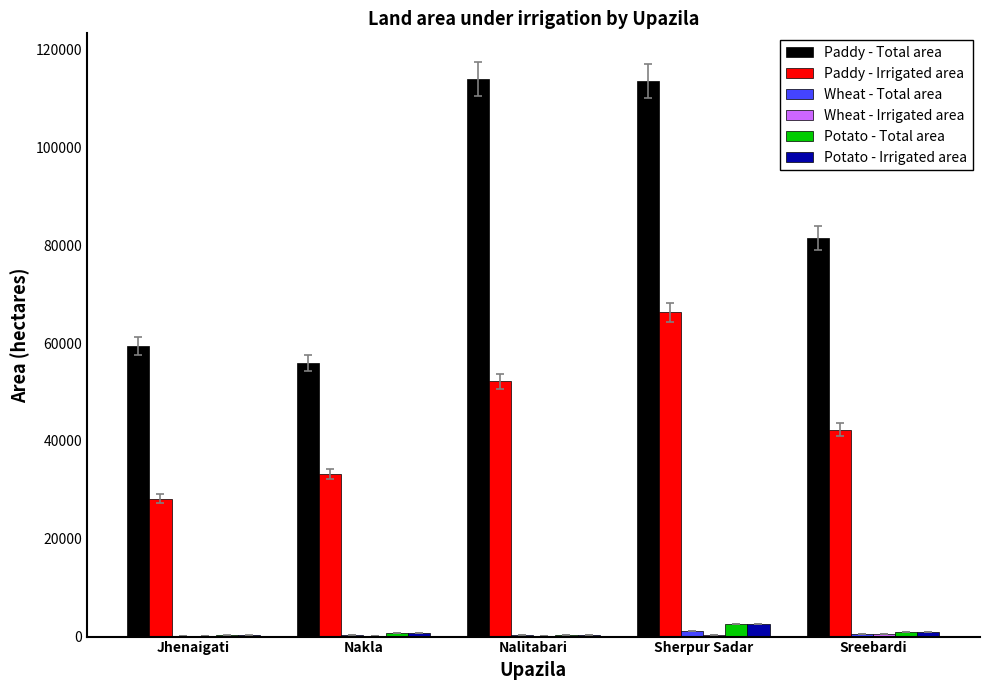

The value of Paddy - Irrigated area at Jhenaigati is 28233. True or false?

True